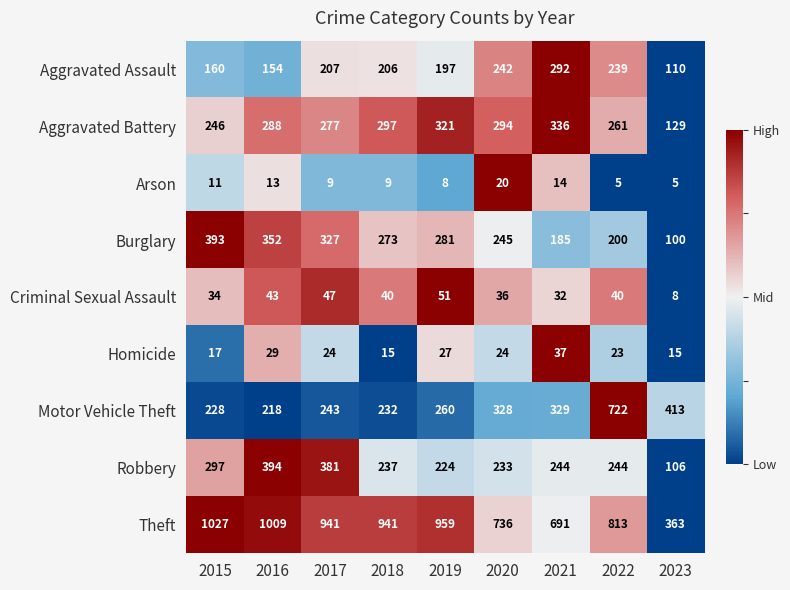

How many distinct data groups are displayed?

9